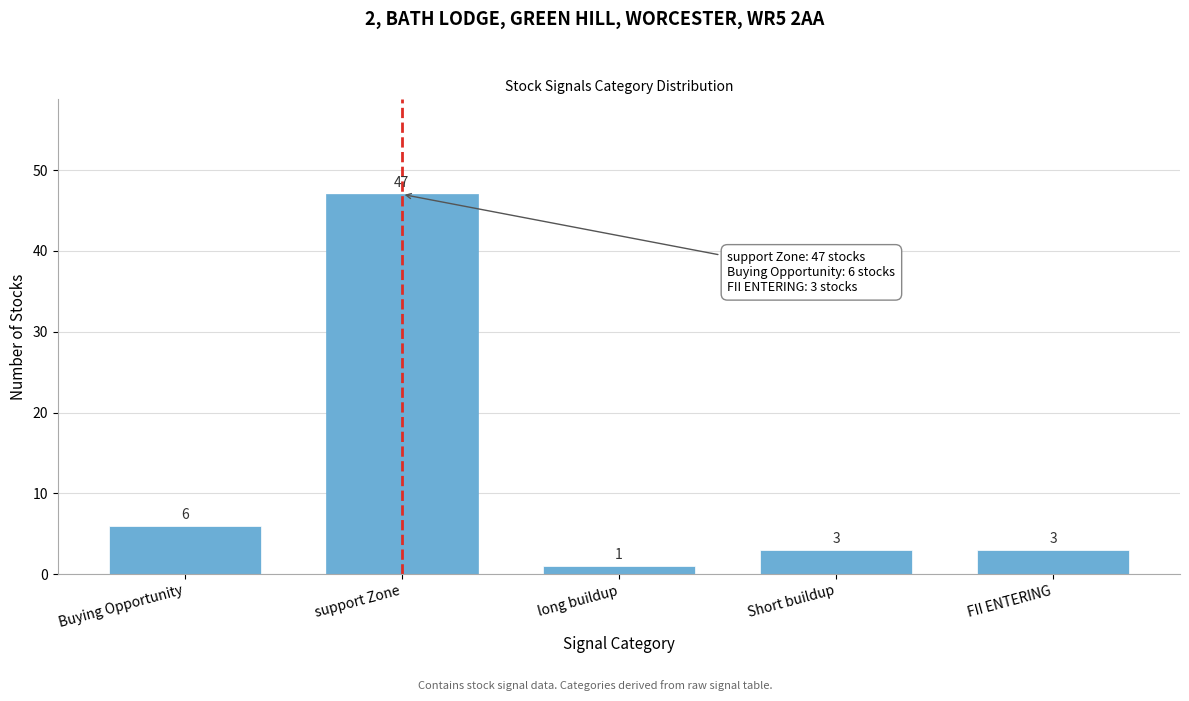

Reading left to right, extract all data points from this chart.

Buying Opportunity=6	support Zone=47	long buildup=1	Short buildup=3	FII ENTERING=3